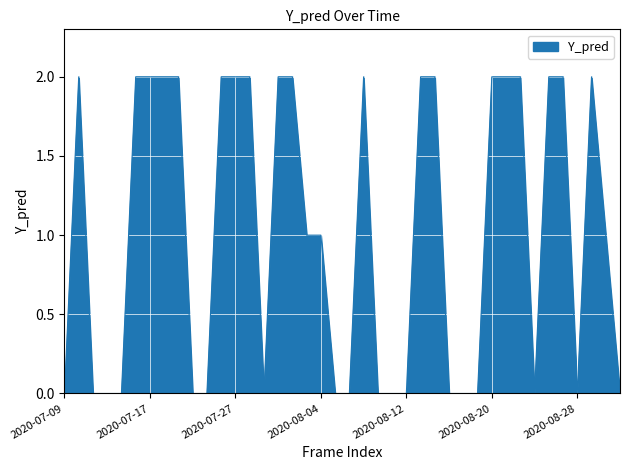

Reading left to right, what are all the values shown in this chart?

2020-07-09=0	2020-07-10=2	2020-07-13=0	2020-07-14=0	2020-07-15=0	2020-07-16=2	2020-07-17=2	2020-07-20=2	2020-07-21=2	2020-07-22=0	2020-07-23=0	2020-07-24=2	2020-07-27=2	2020-07-28=2	2020-07-29=0	2020-07-30=2	2020-07-31=2	2020-08-03=1	2020-08-04=1	2020-08-05=0	2020-08-06=0	2020-08-07=2	2020-08-10=0	2020-08-11=0	2020-08-12=0	2020-08-13=2	2020-08-14=2	2020-08-17=0	2020-08-18=0	2020-08-19=0	2020-08-20=2	2020-08-21=2	2020-08-24=2	2020-08-25=0	2020-08-26=2	2020-08-27=2	2020-08-28=0	2020-08-31=2	2020-09-01=1	2020-09-02=0